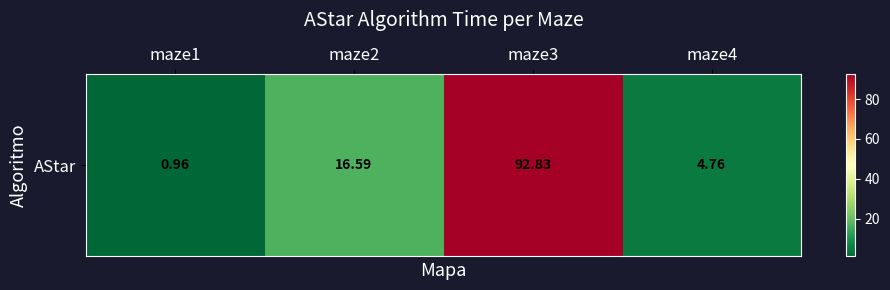

What is the change in value from maze1 to maze4?

+3.8